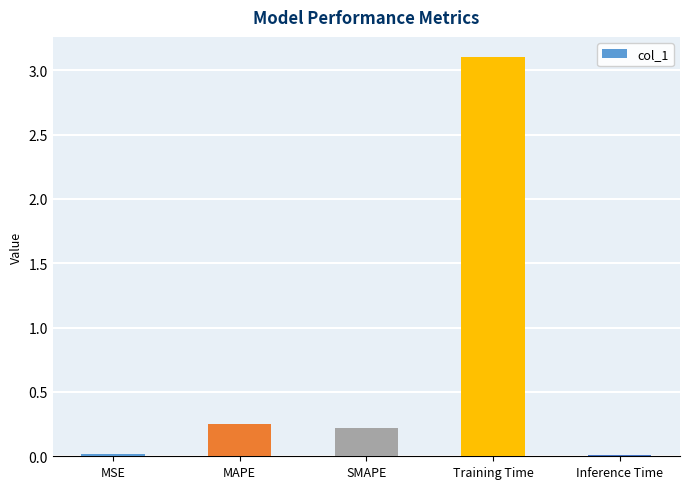

What is the sum of the values at Training Time and MSE?

3.1